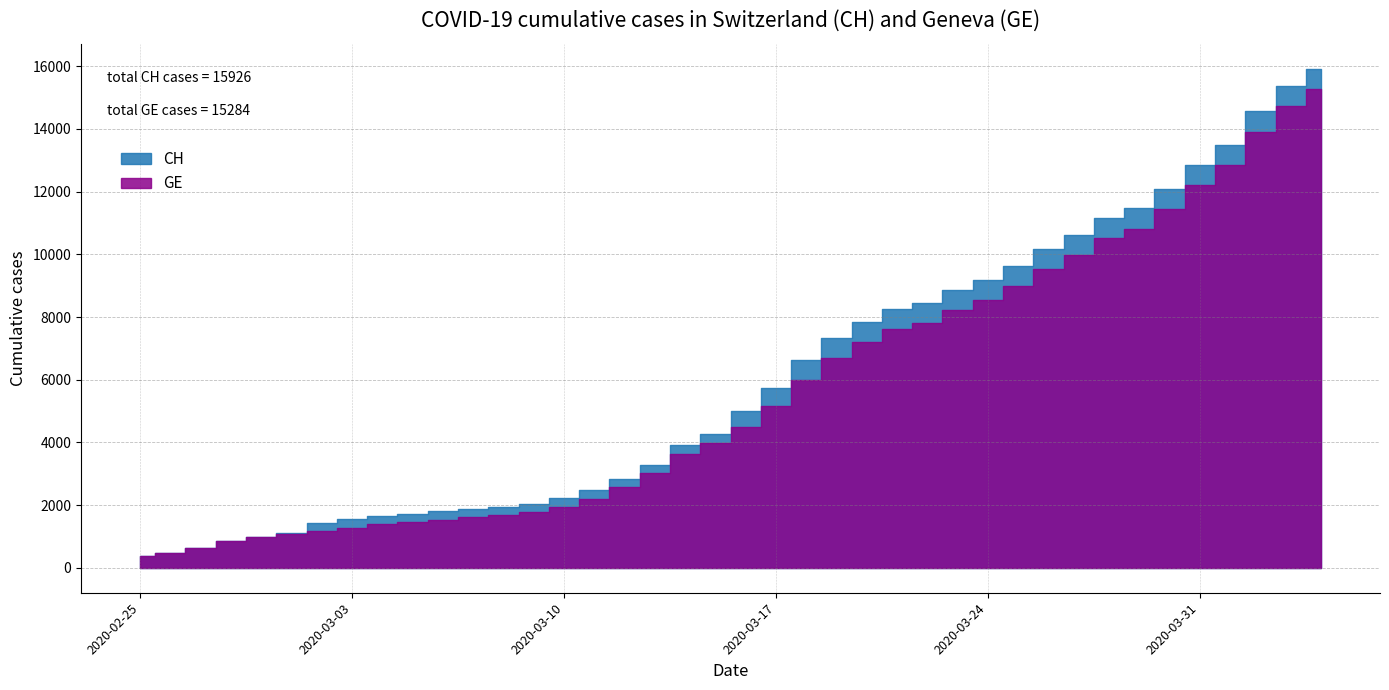

Where is CH nearest to the value 8150?

2020-03-21